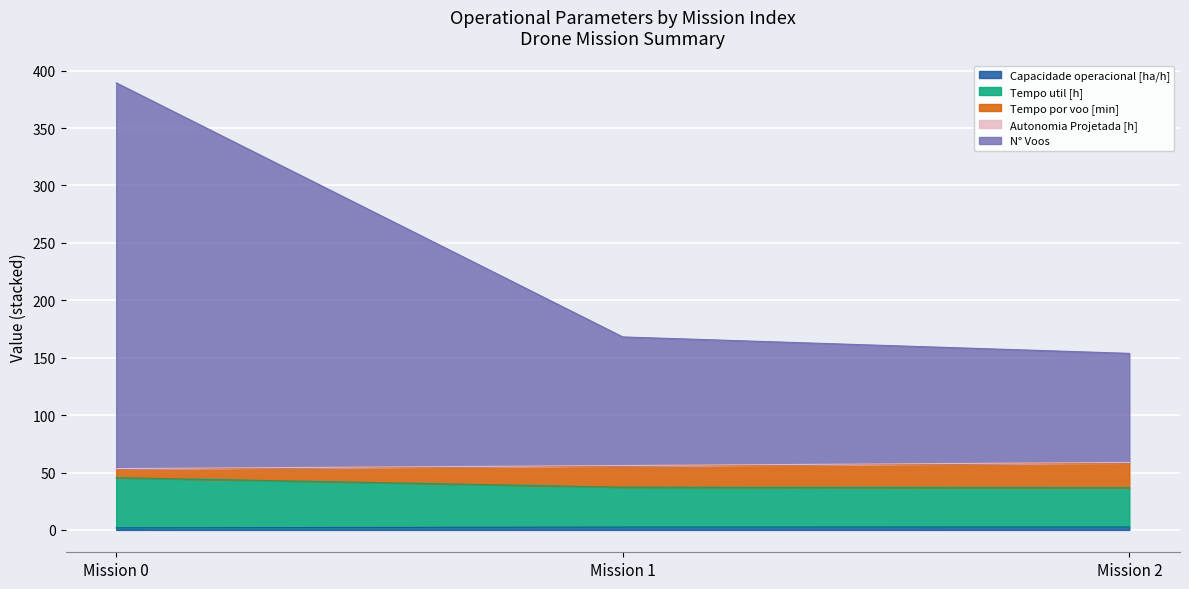

What is the lowest value of the Capacidade operacional [ha/h] series?

1.8